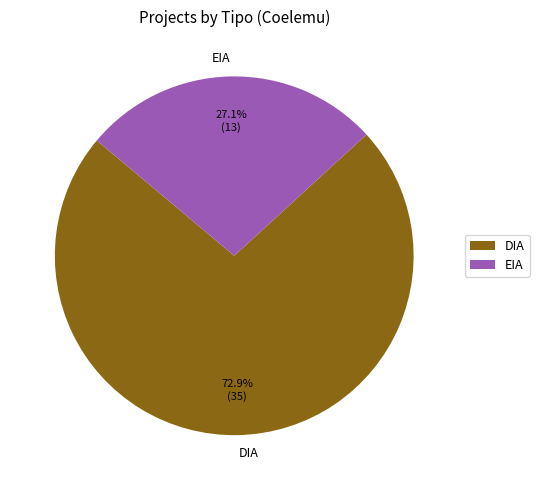

Which category has the smallest portion of the pie?

EIA